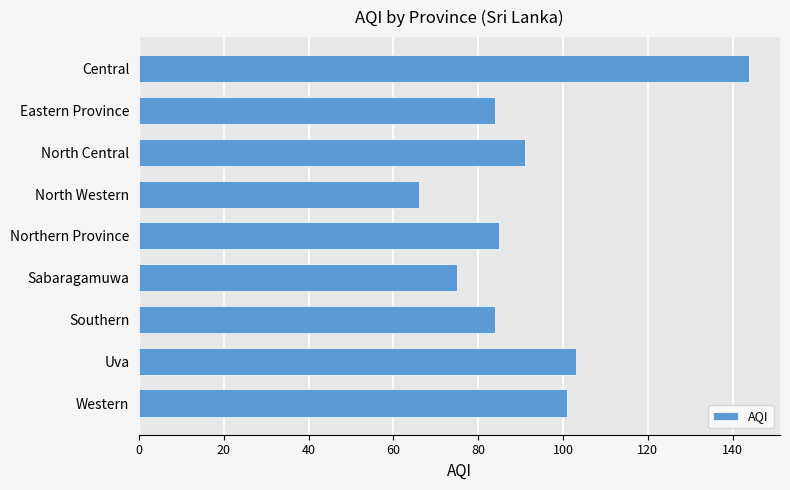

Read the value at North Central, to the nearest 10.

90